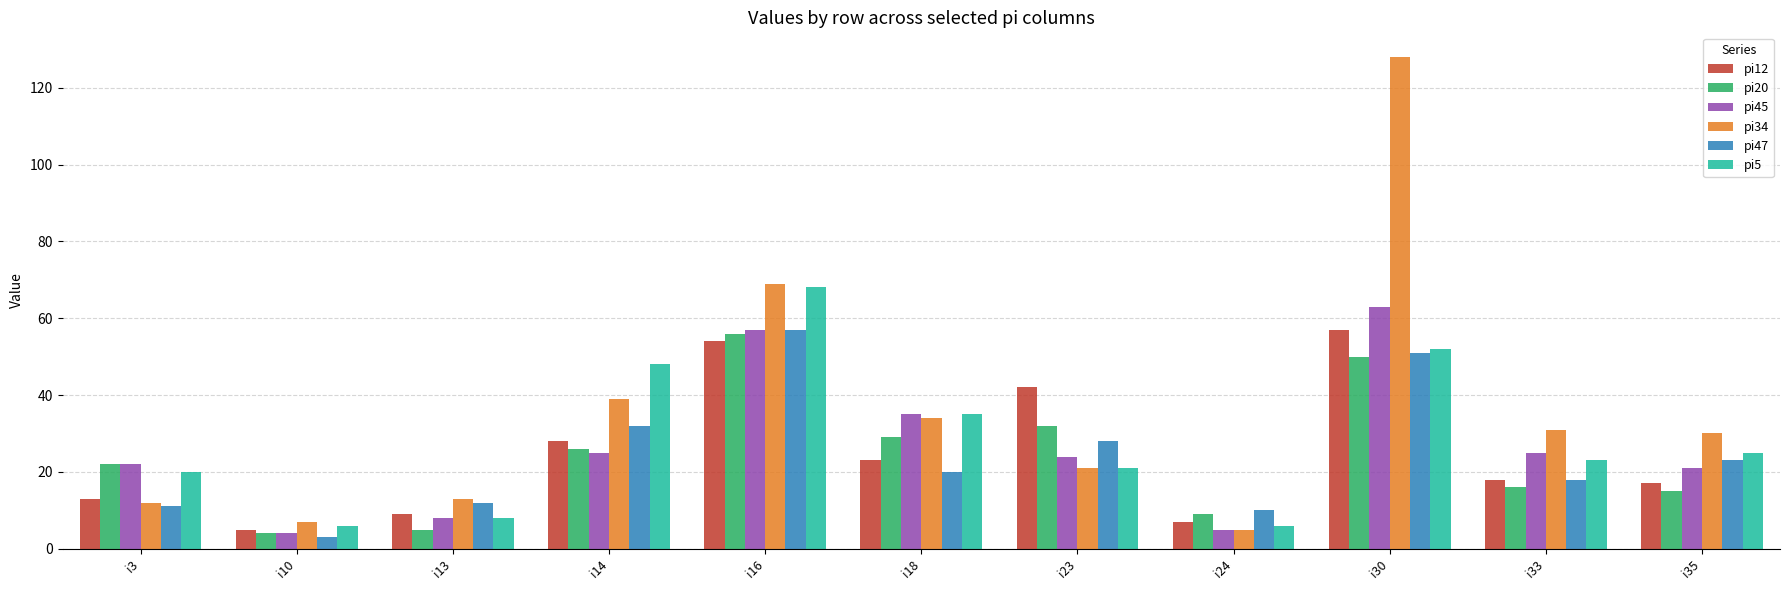

At how many categories does at least one series exceed 26?

7